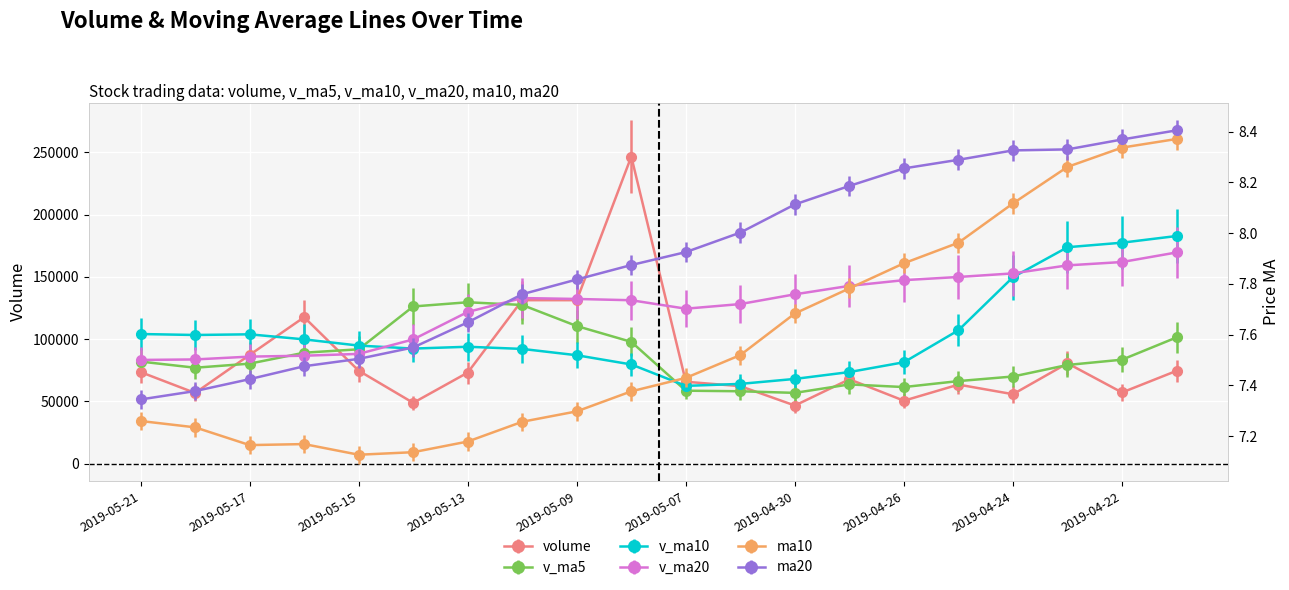

Is the value of ma10 at 2019-05-17 greater than the value of v_ma10 at 2019-05-17?

No